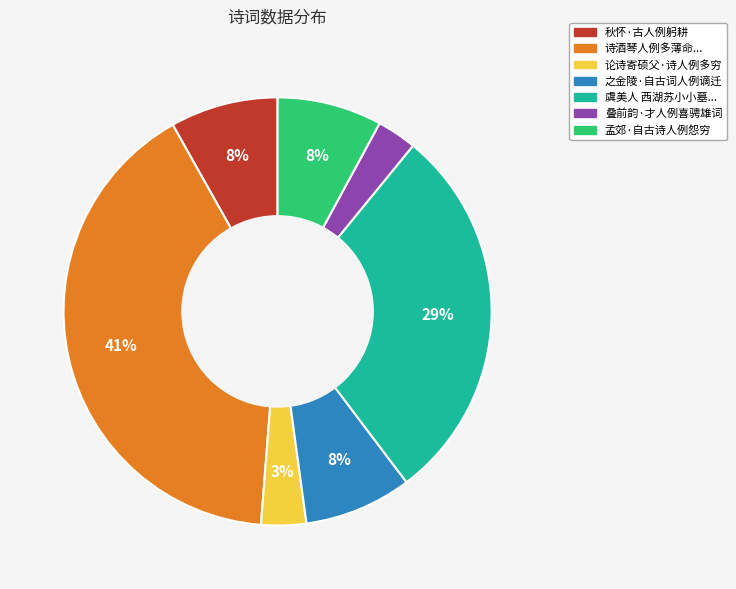

To the nearest percent, what is the difference between the largest and smallest slice percentages?

38%